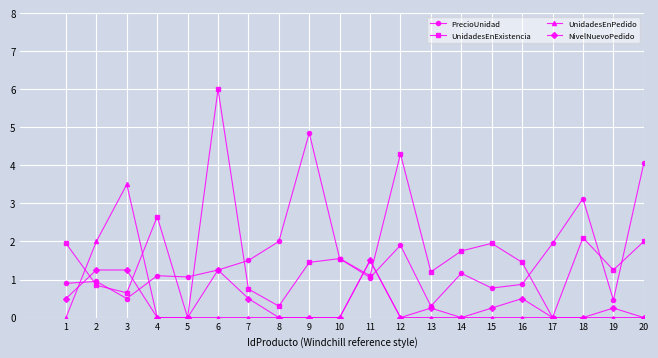

Count the number of data series in this chart.

4